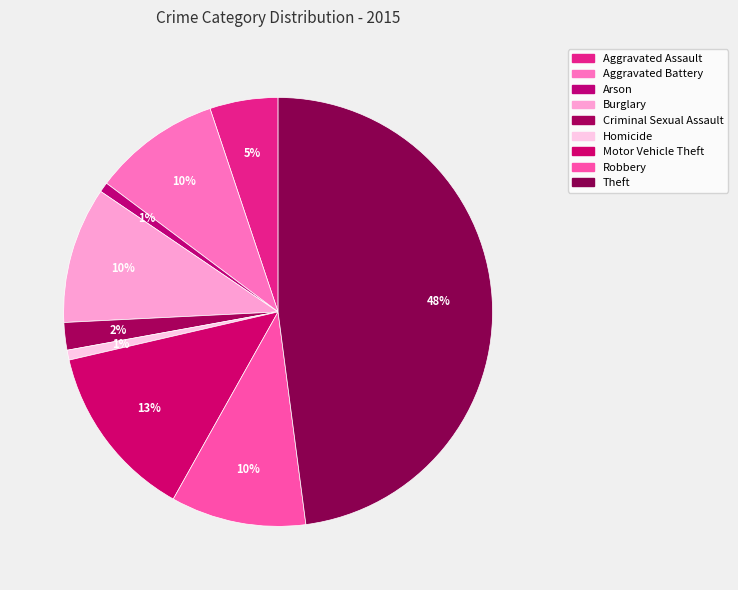

To the nearest percent, what portion does Criminal Sexual Assault represent?

2%